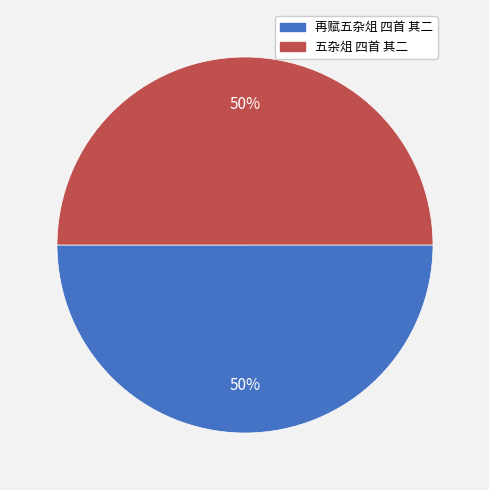

Is the sum of 再赋五杂俎 四首 其二 and 五杂俎 四首 其二 greater than half?

Yes